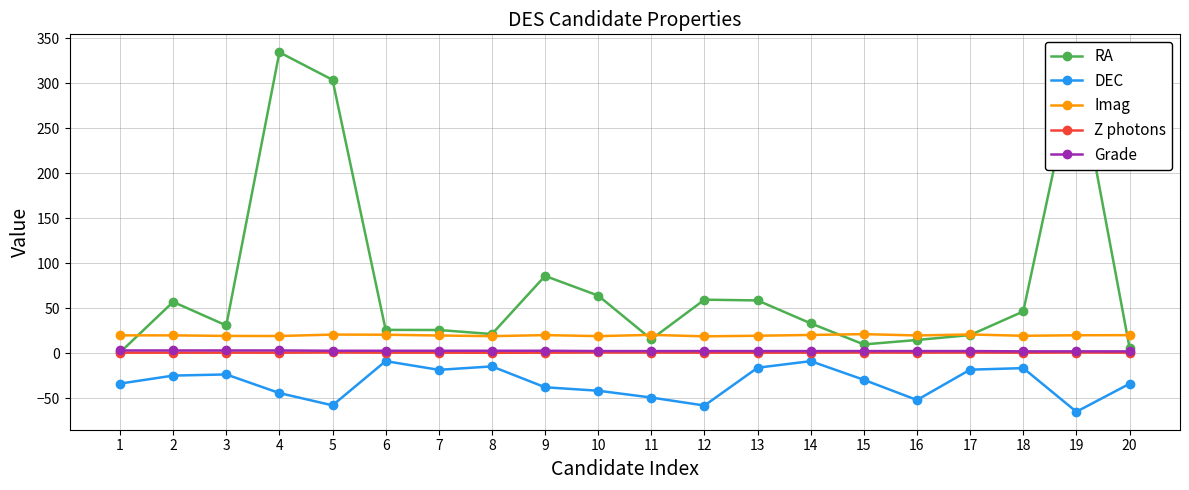

True or false: DEC and Grade intersect in this chart.

False